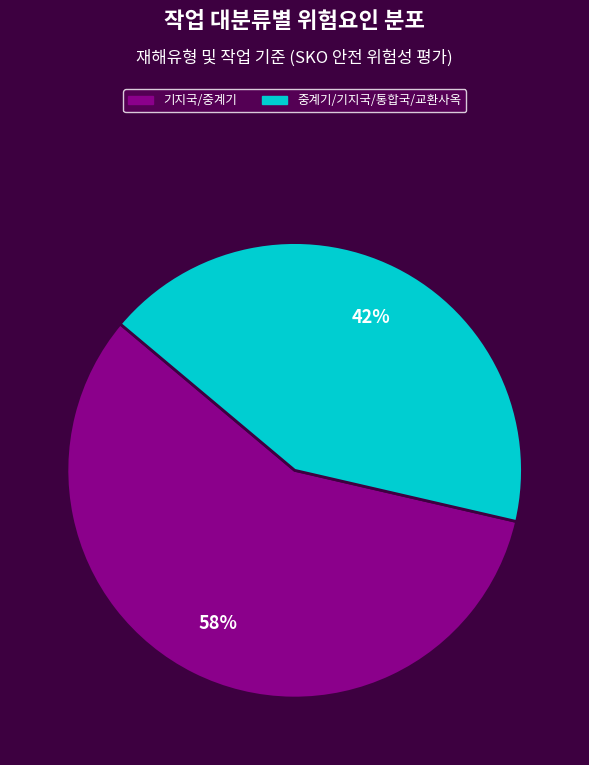

Rank the categories by value from highest to lowest.

기지국/중계기, 중계기/기지국/통합국/교환사옥